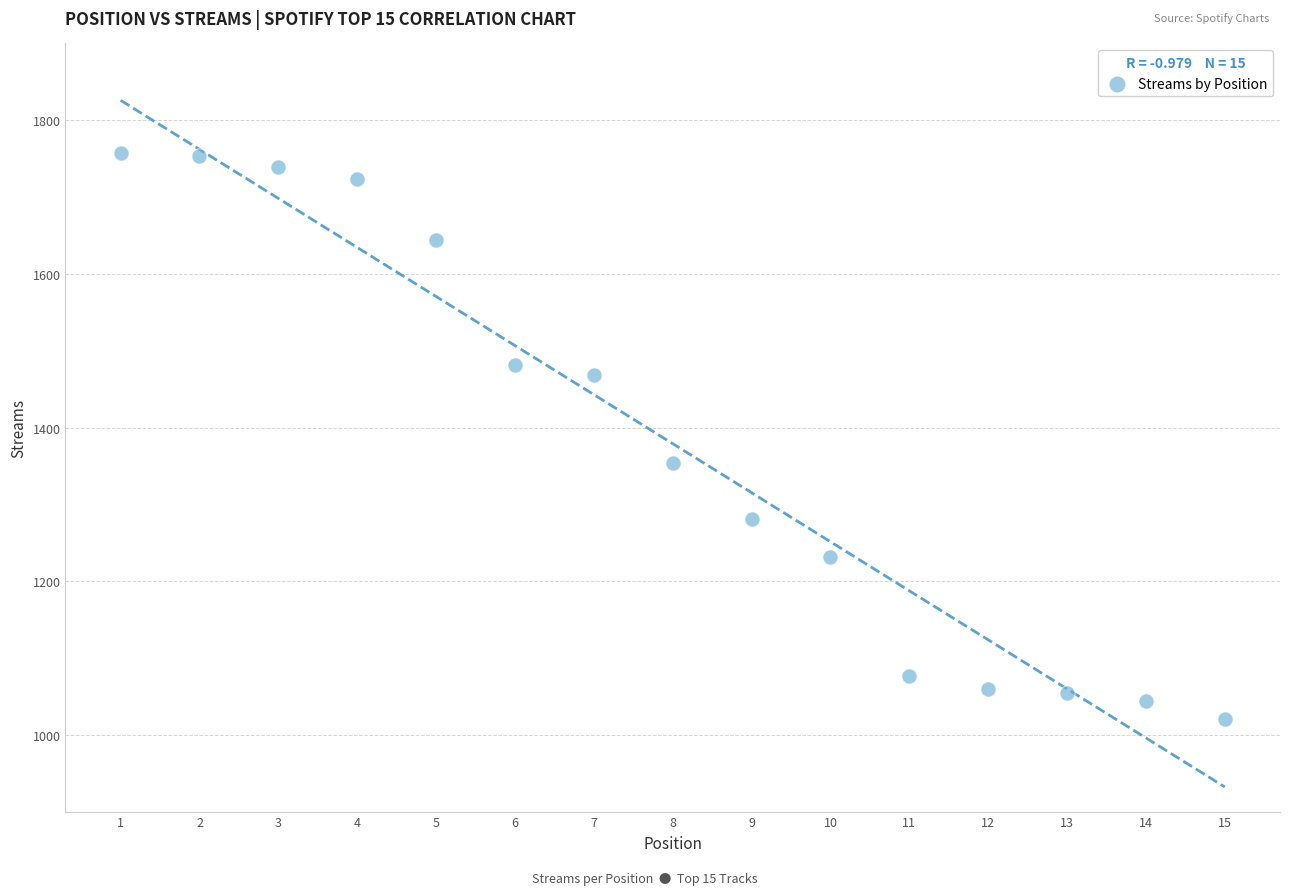

What is the range of X values (max minus min)?

14